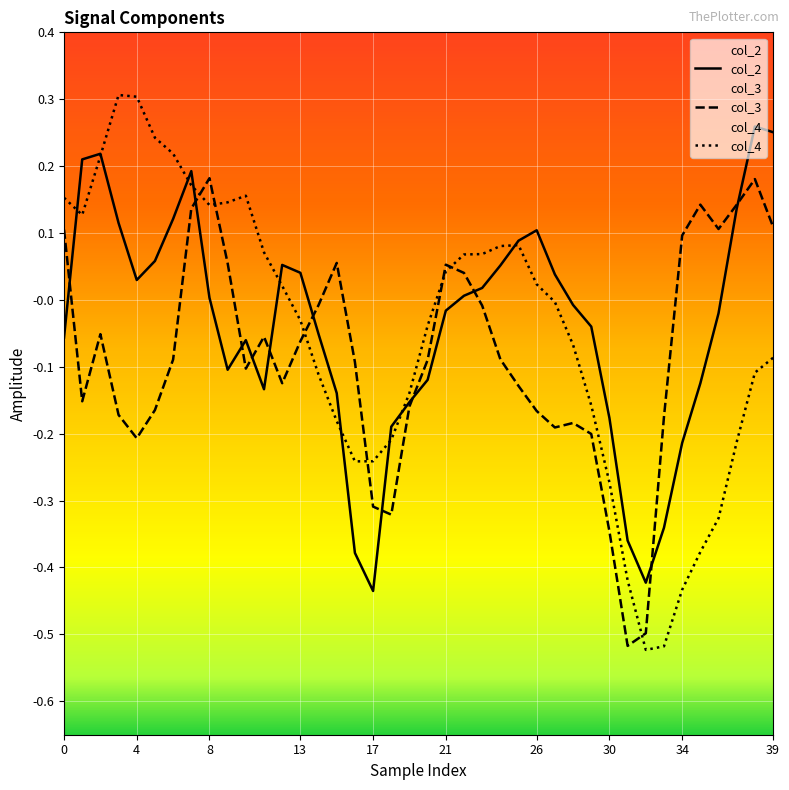

Reading right to left, what are all the values shown in this chart?

col_2: 0.3	0.3	0.1	-0.0	-0.1	-0.2	-0.3	-0.4	-0.4	-0.2	-0.0	-0.0	0.0	0.1	0.1	0.1	0.0	0.0	-0.0	-0.1	-0.2	-0.2	-0.4	-0.4	-0.1	-0.1	0.0	0.1	-0.1	-0.1	-0.1	0.0	0.2	0.1	0.1	0.0	0.1	0.2	0.2	-0.1
col_3: 0.1	0.2	0.1	0.1	0.1	0.1	-0.2	-0.5	-0.5	-0.3	-0.2	-0.2	-0.2	-0.2	-0.1	-0.1	-0.0	0.0	0.1	-0.1	-0.2	-0.3	-0.3	-0.1	0.1	-0.0	-0.1	-0.1	-0.1	-0.1	0.1	0.2	0.1	-0.1	-0.2	-0.2	-0.2	-0.1	-0.2	0.1
col_4: -0.1	-0.1	-0.2	-0.3	-0.4	-0.4	-0.5	-0.5	-0.4	-0.3	-0.2	-0.1	-0.0	0.0	0.1	0.1	0.1	0.1	0.0	-0.0	-0.1	-0.2	-0.2	-0.2	-0.2	-0.1	-0.0	0.0	0.1	0.2	0.1	0.1	0.2	0.2	0.2	0.3	0.3	0.2	0.1	0.2